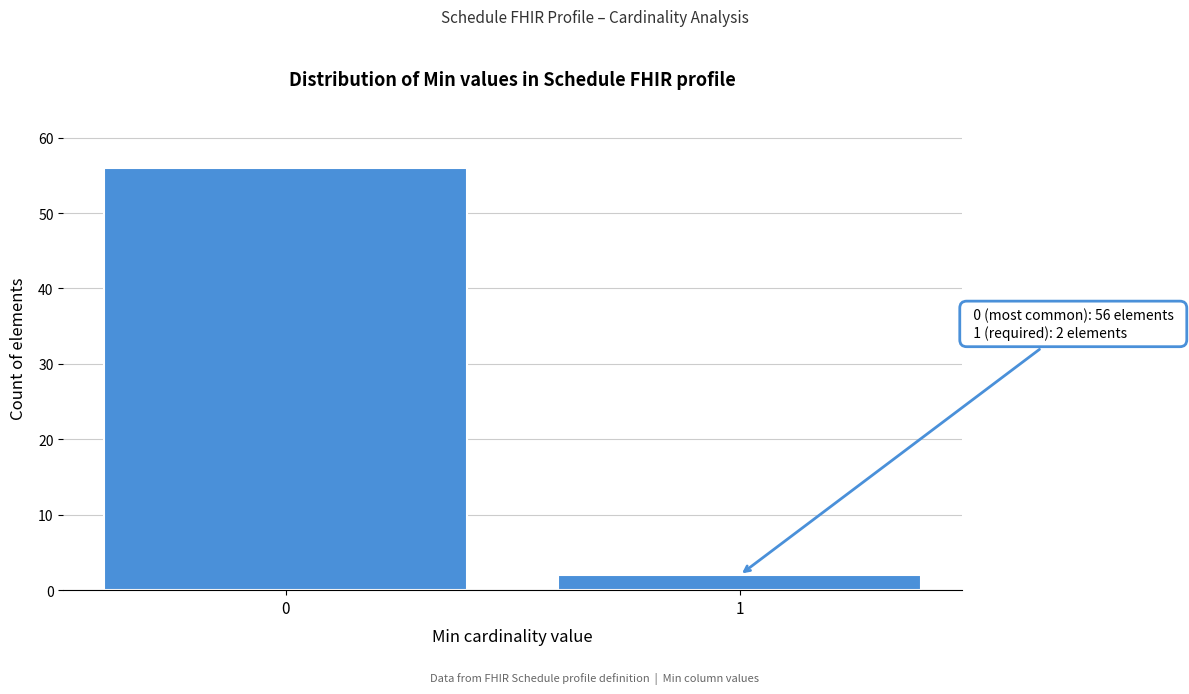

Reading left to right, what are all the values shown in this chart?

0=56	1=2